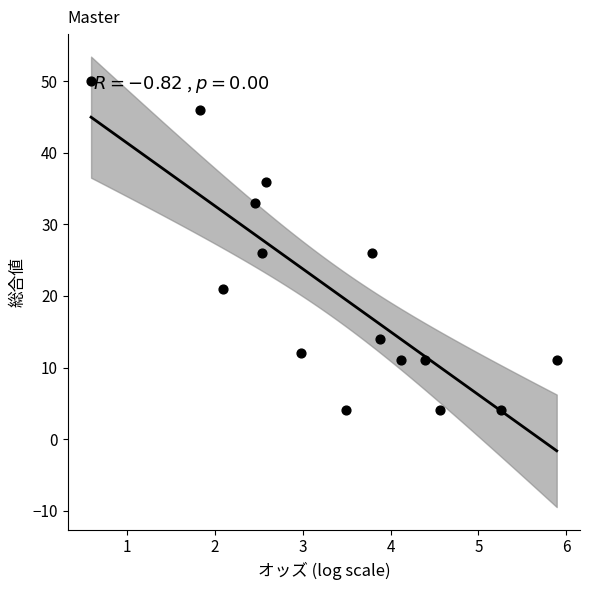

What is the range of Y values (max minus min)?

46